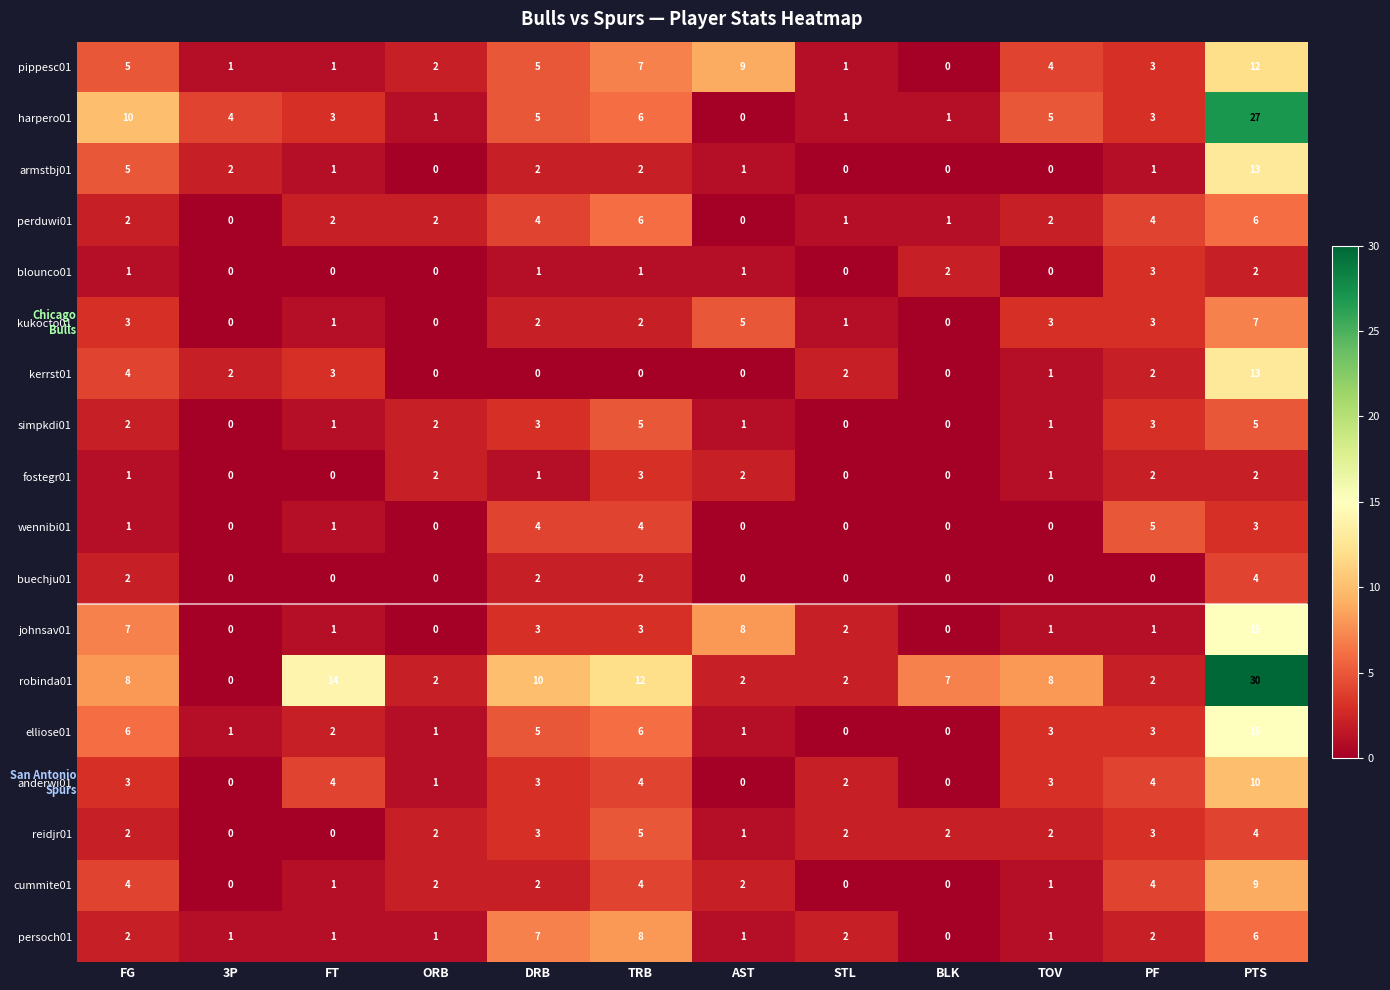

At how many categories does at least one series exceed 6?

8